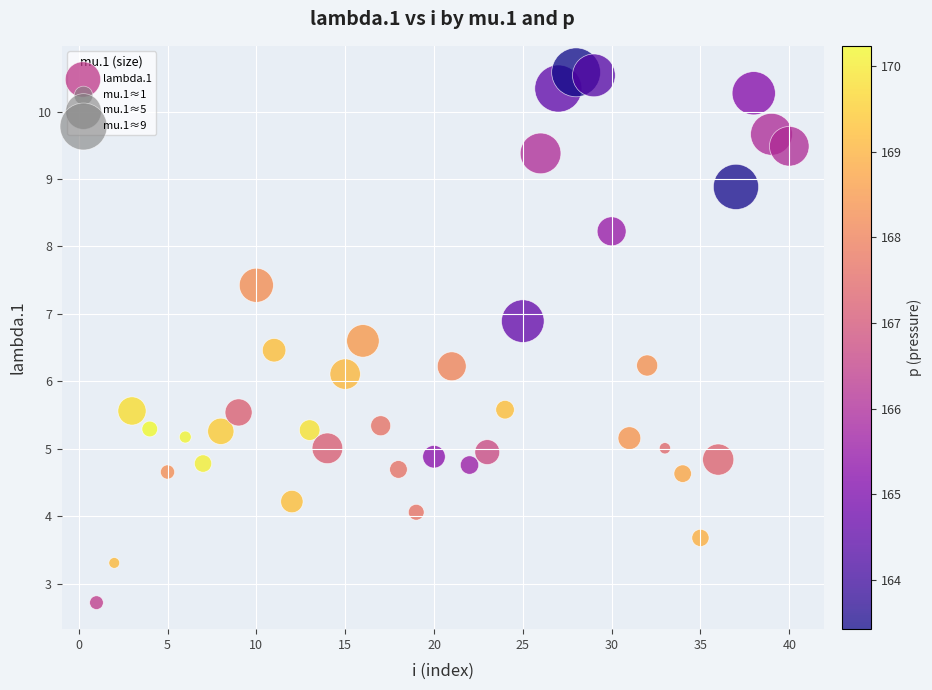

What is the range of X values (max minus min)?

39.0